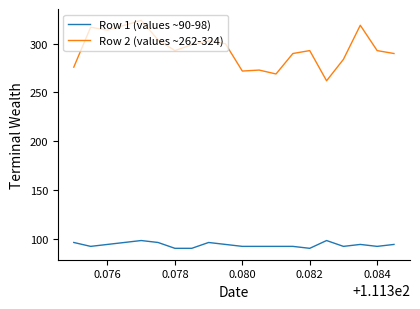

Rank the series by their maximum value, from lowest to highest.

Row 1 (values ~90-98), Row 2 (values ~262-324)